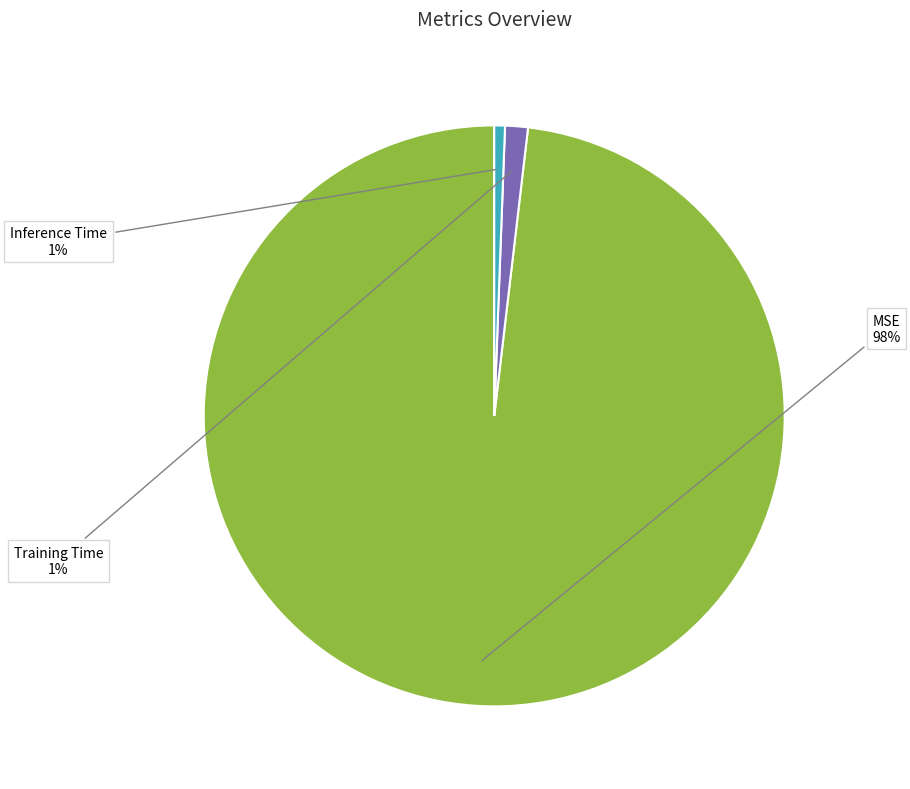

The Inference Time slice represents 14% of the pie. True or false?

False